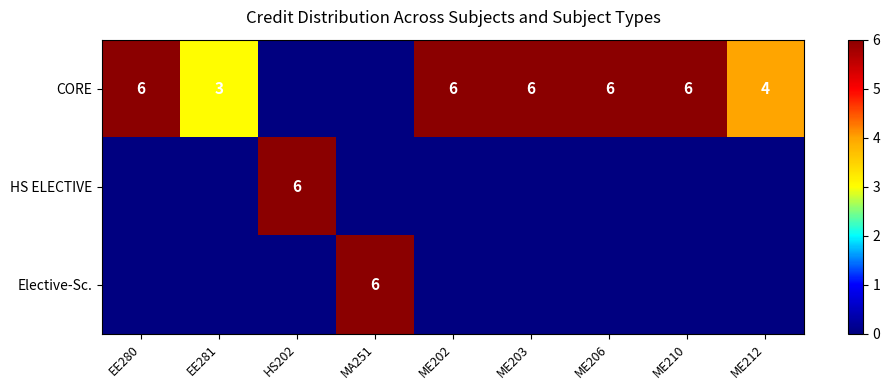

At which label is CORE closest to 3?

EE281